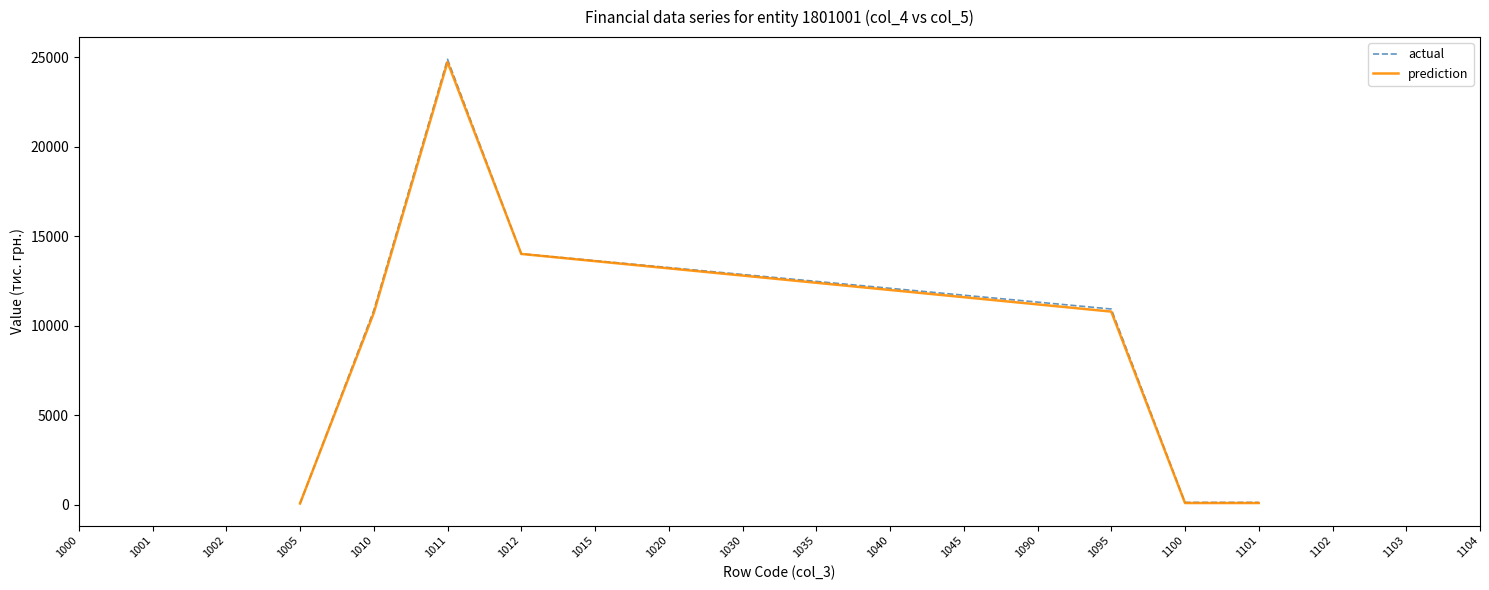

Which series has the widest spread of values?

actual